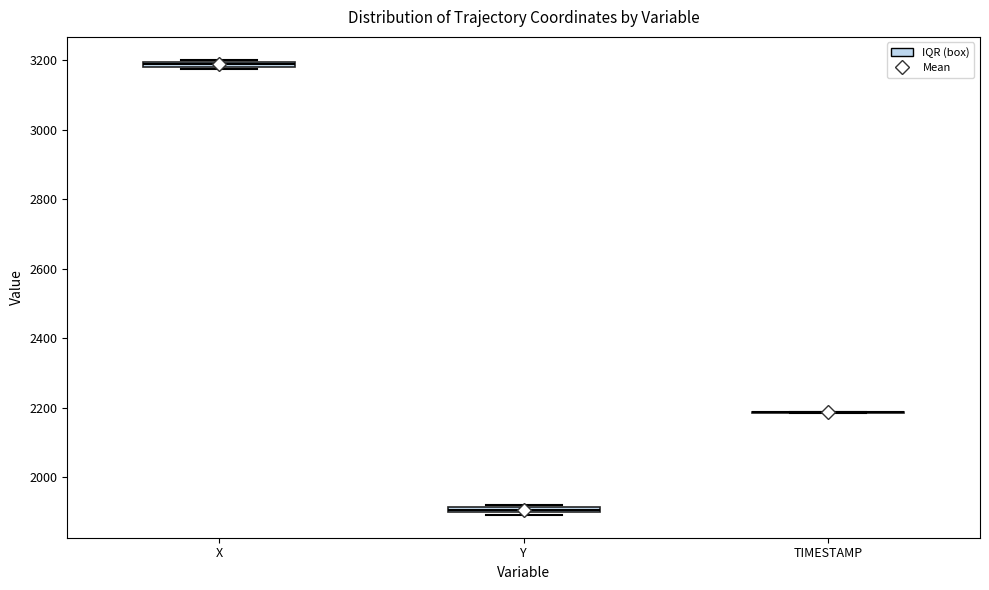

Where is the upper edge of the box for Y on the y-axis? The values are not printed on the chart, so give them approximately, as read against the axis.

1920